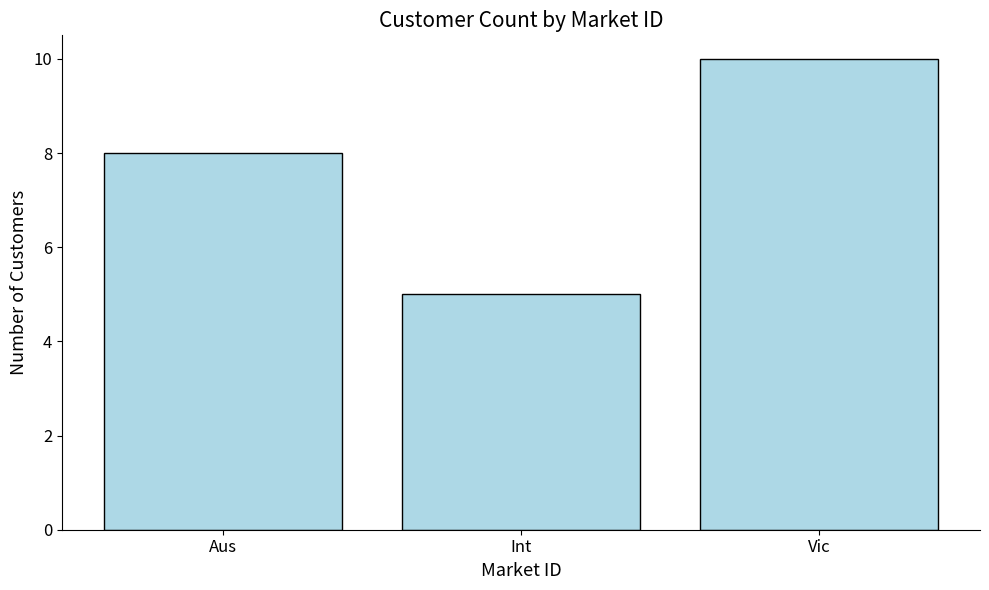

Does the chart contain any negative values?

No